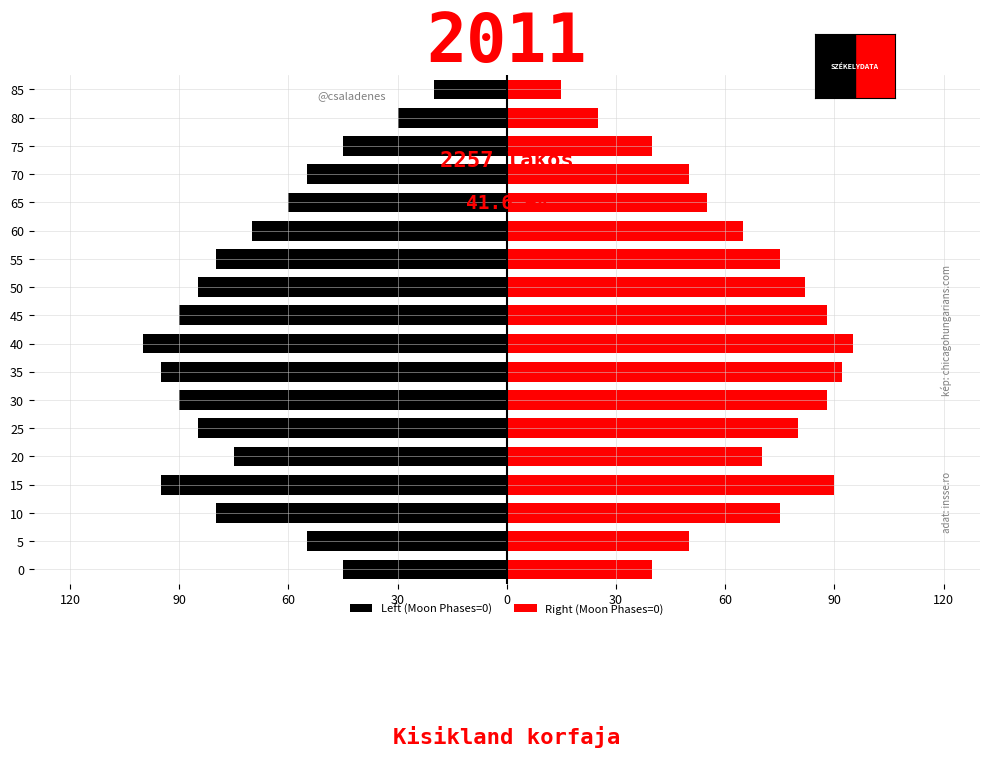

Is the value of Left (Moon Phases=0) at 45 greater than the value of Right (Moon Phases=0) at 15?

No